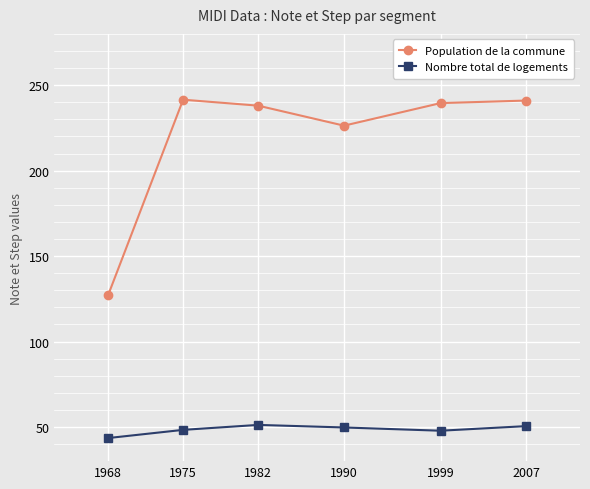

What is the spread (max minus min) of values at 1990?

176.6